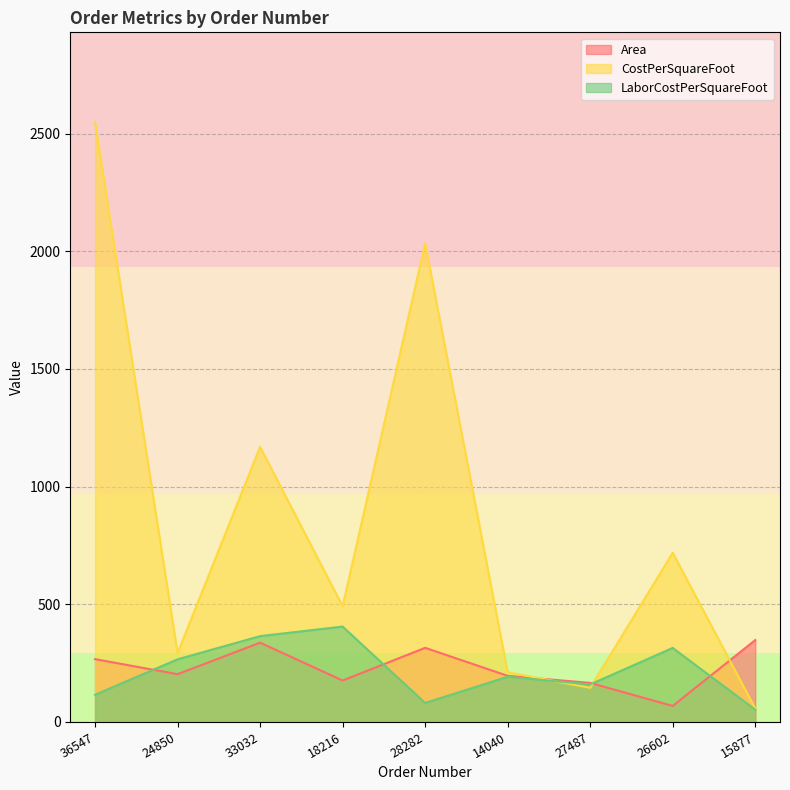

Which category has the highest value in the Area series?

15877